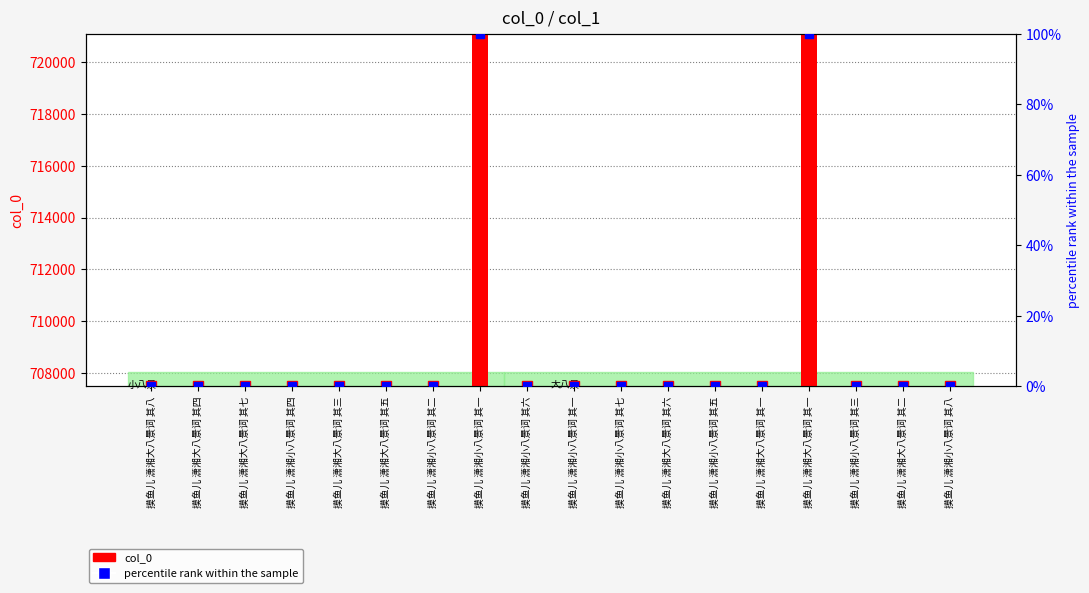

Reading left to right, what are all the values shown in this chart?

col_0: 17.0	13.0	16.0	5.0	12.0	14.0	3.0	13588.0	7.0	2.0	8.0	15.0	6.0	10.0	13589.0	4.0	11.0	9.0
percentile rank within the sample: 0.1	0.1	0.1	0.0	0.1	0.1	0.0	100.0	0.0	0.0	0.0	0.1	0.0	0.1	100.0	0.0	0.1	0.1